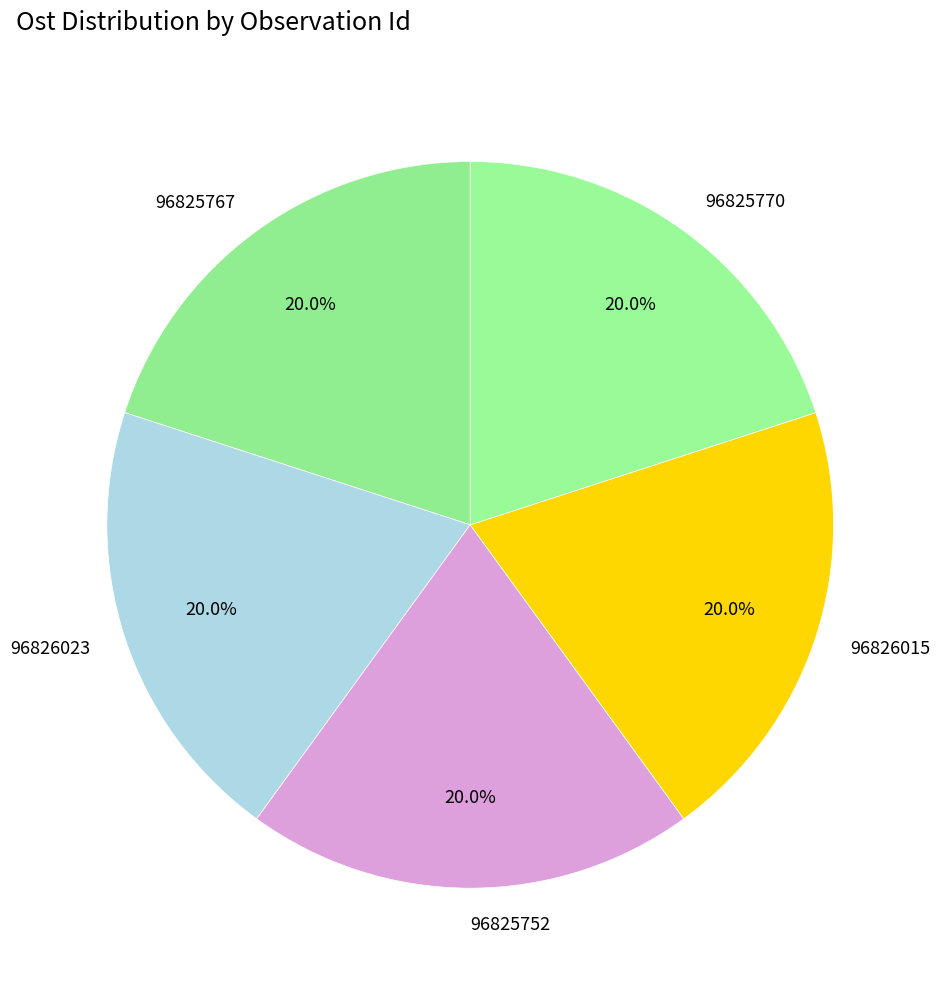

Do 96826015 and 96826023 together represent more than half of the pie?

No